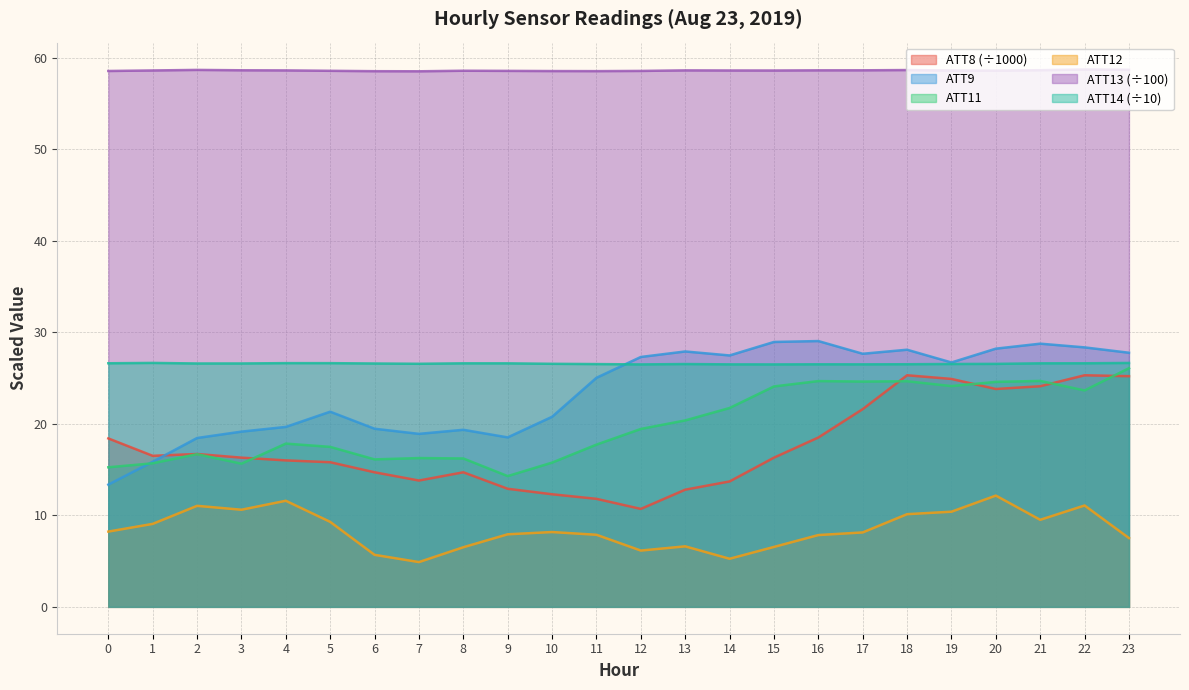

Is it true that ATT14 equals 26.6 at 3?

True